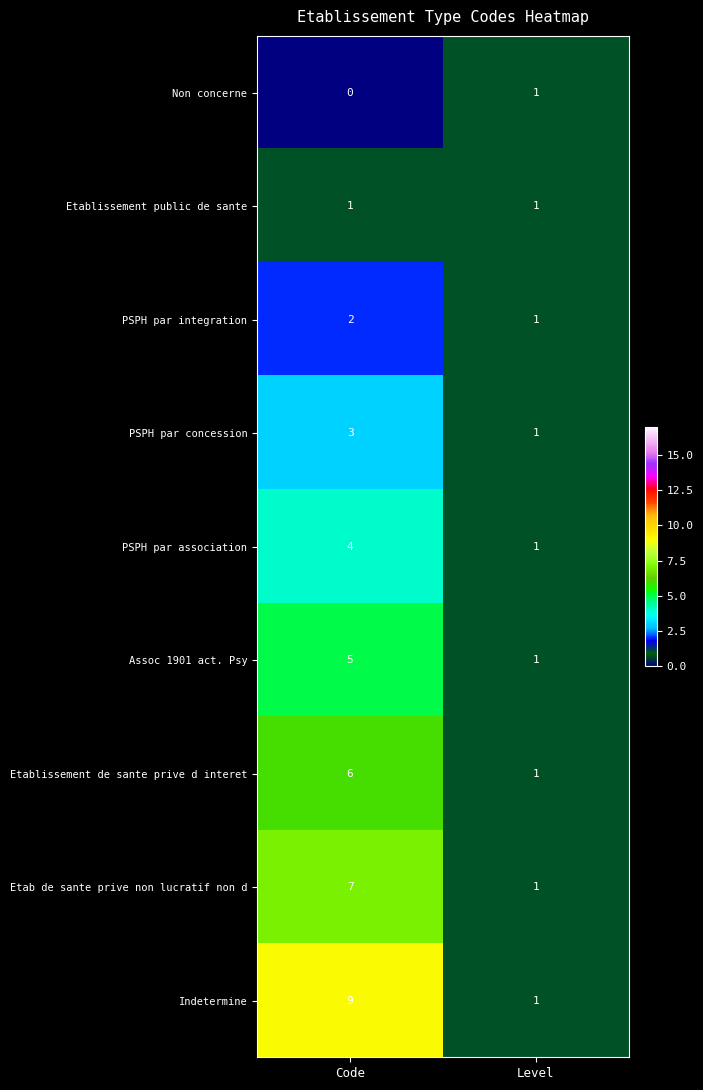

Where is PSPH par integration nearest to the value 1?

Level